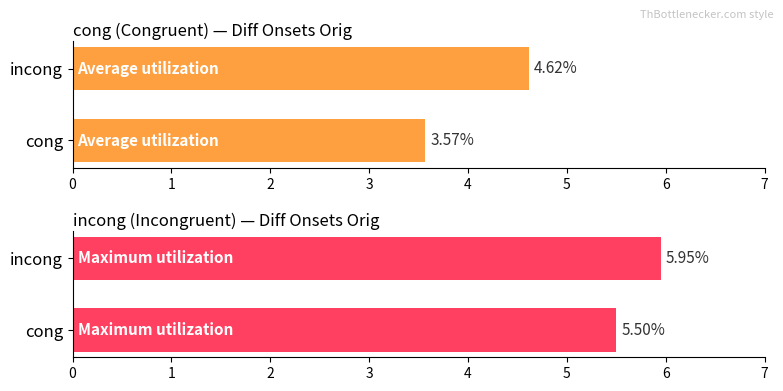

List the series in order of their peak value, lowest first.

Average utilization, Maximum utilization